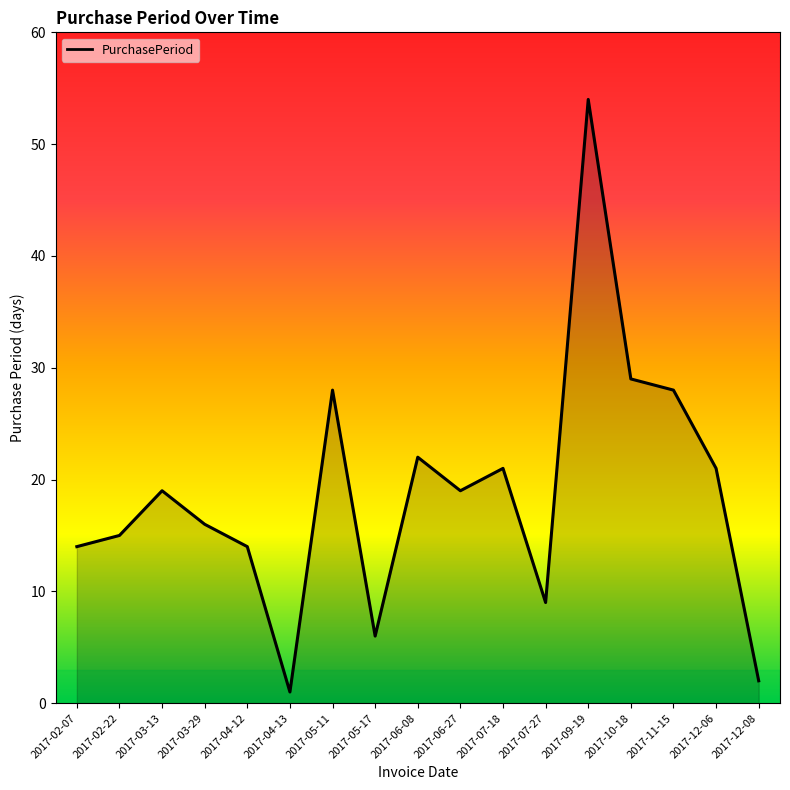

Is it true that the value at 2017-09-19 is 54?

True